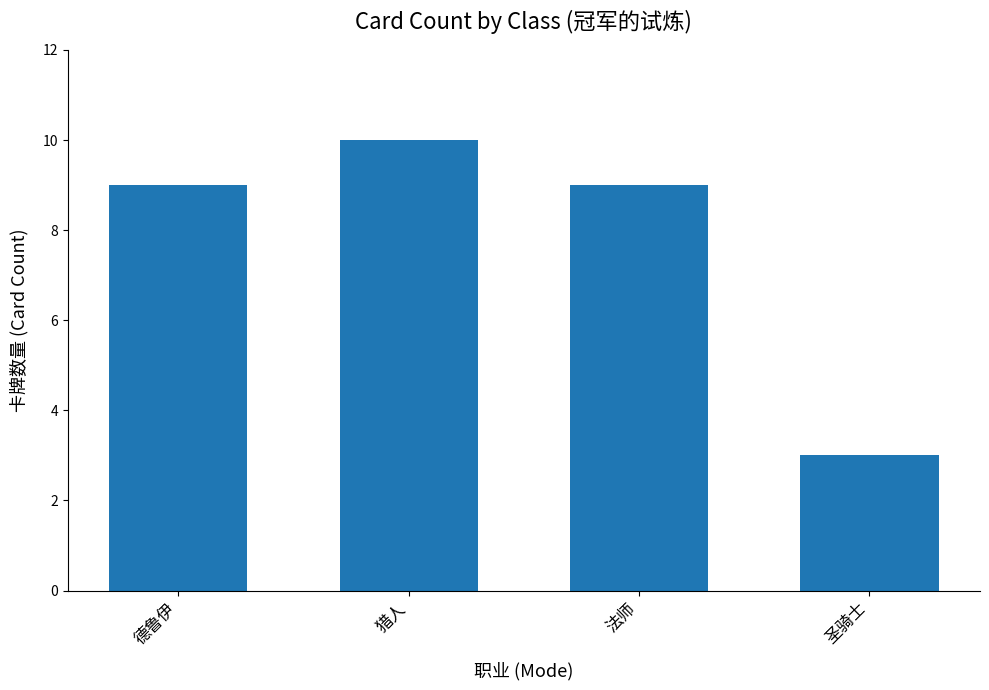

What is the difference between the maximum and minimum values?

7